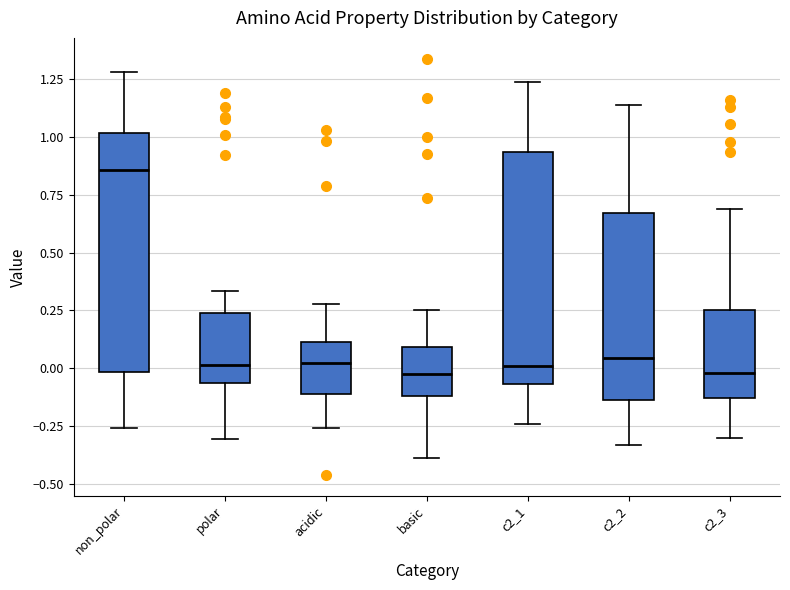

Where is the lower edge of the box for polar on the y-axis? The values are not printed on the chart, so give them approximately, as read against the axis.

-0.05